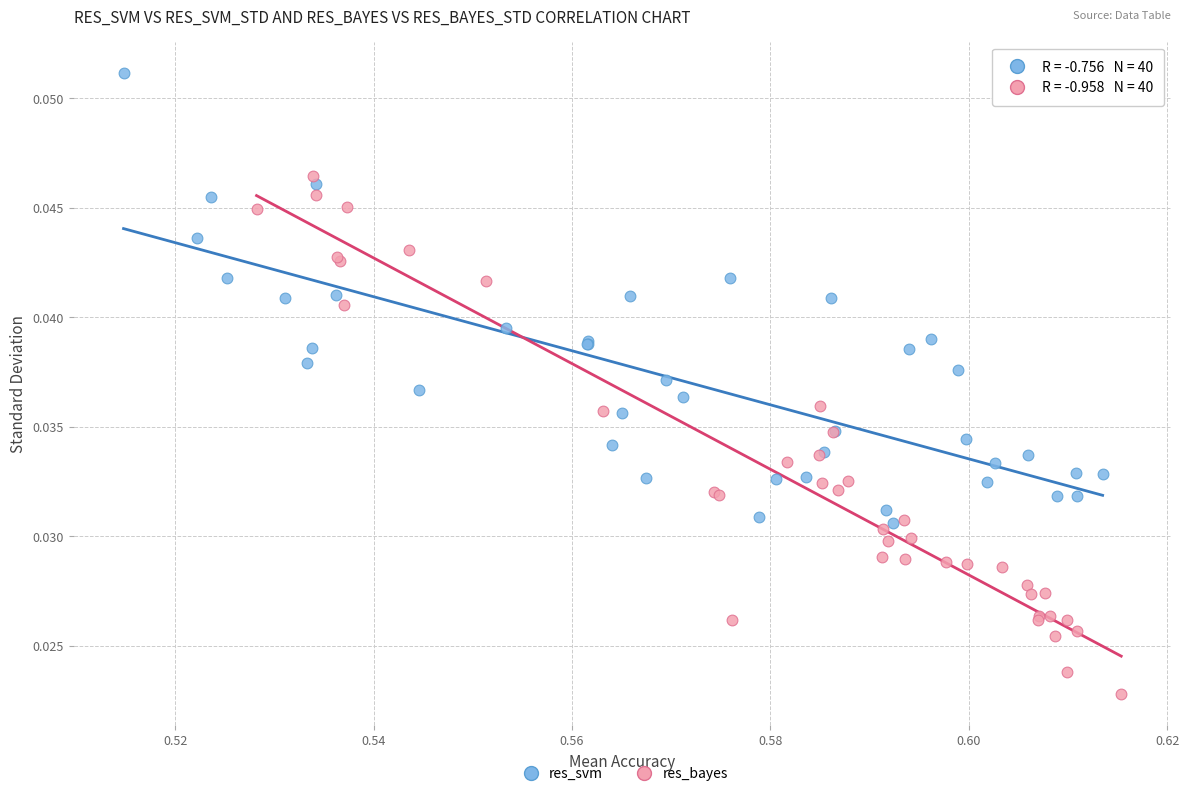

Which series has the largest Y range (max minus min)?

res_bayes